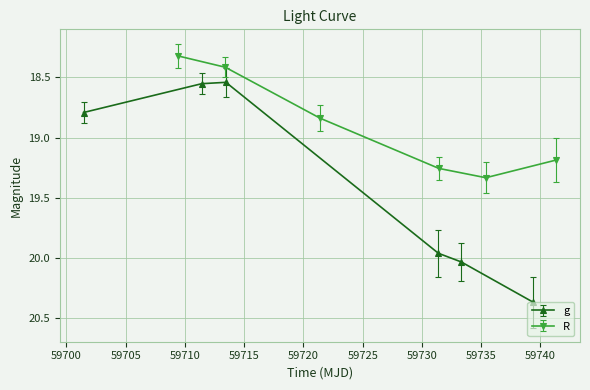

What is the difference between the second highest and minimum values in the R series?

0.9